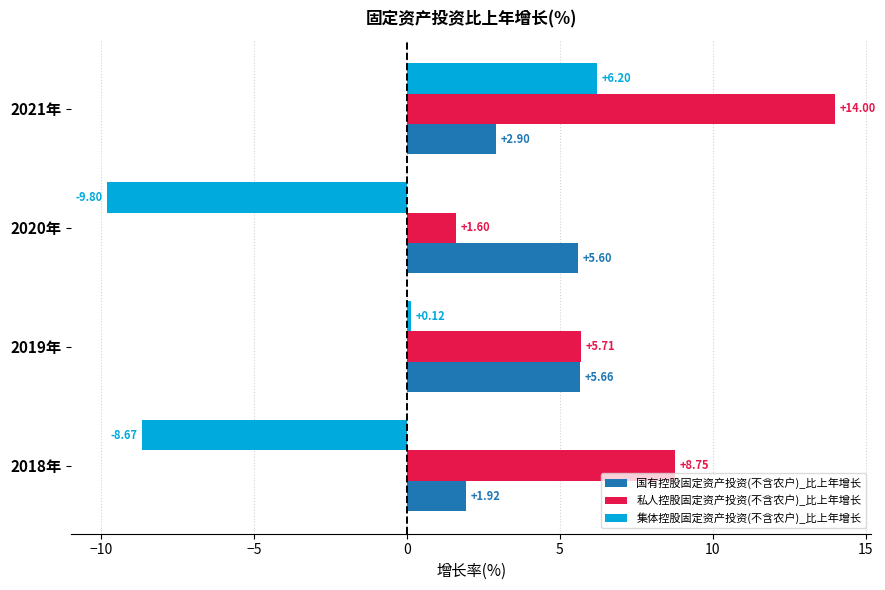

What are all the series names shown in the legend?

国有控股固定资产投资(不含农户)_比上年增长, 私人控股固定资产投资(不含农户)_比上年增长, 集体控股固定资产投资(不含农户)_比上年增长